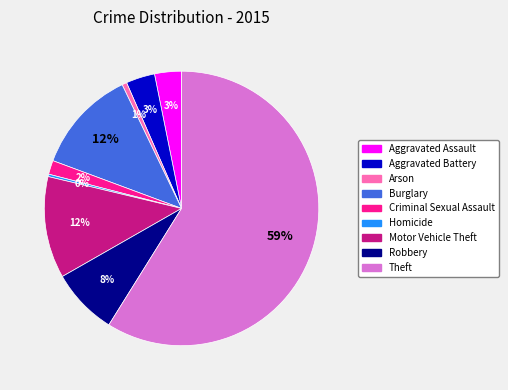

Is it true that Robbery is 22% of the pie?

False